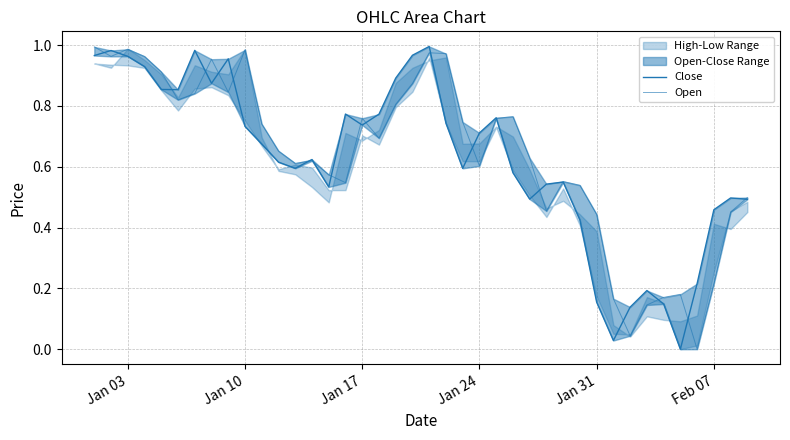

In Open, how many points are lower than both neighbors (excluding endpoints)?

10